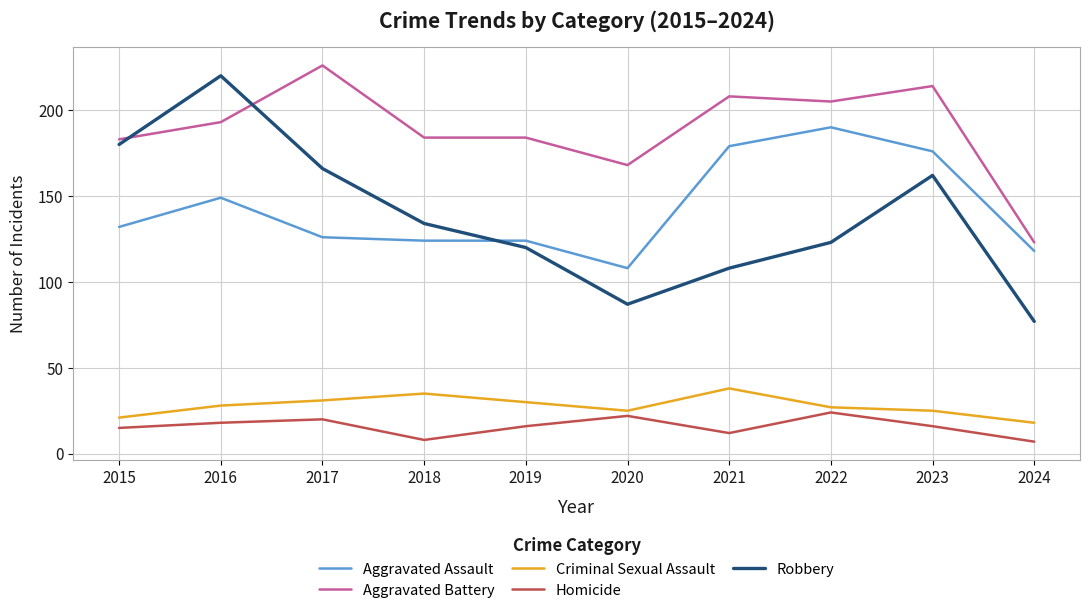

At how many categories does at least one series exceed 63?

10